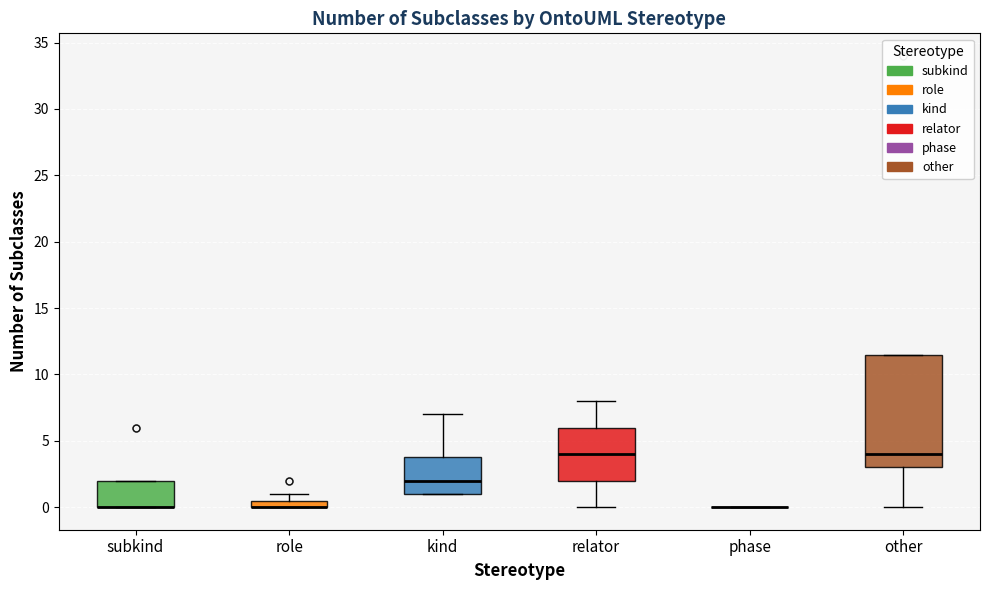

Which box is the tallest, from its lower edge to its upper edge?

other